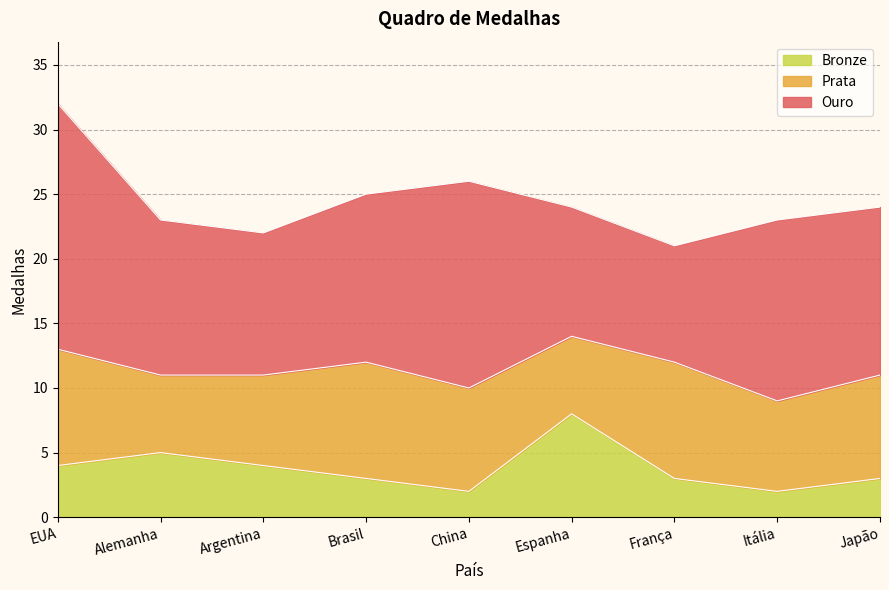

Count the Bronze values in the range 3 to 4.

5